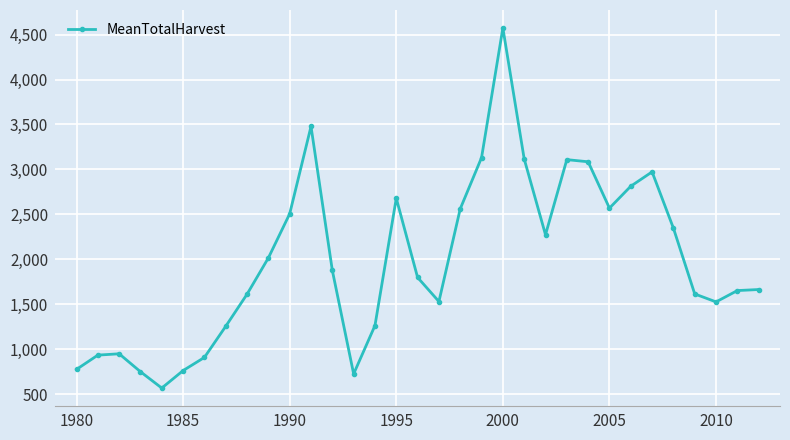

Does the chart display data point markers on the line(s)?

Yes